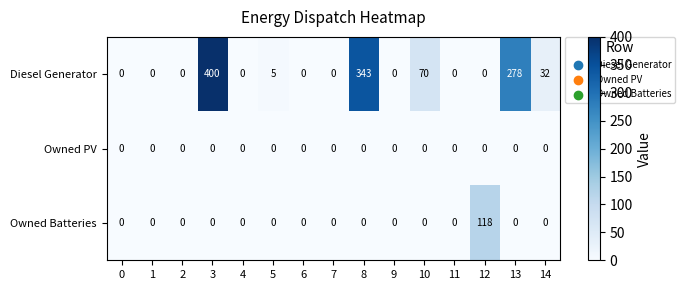

True or false: Diesel Generator has a value of -183 at 4.

False